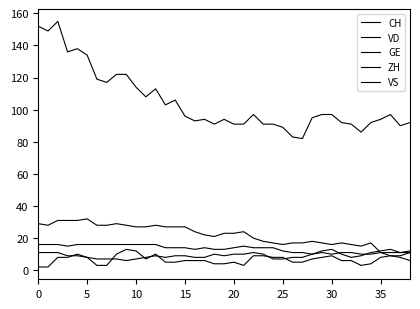

Does the chart display data point markers on the line(s)?

No